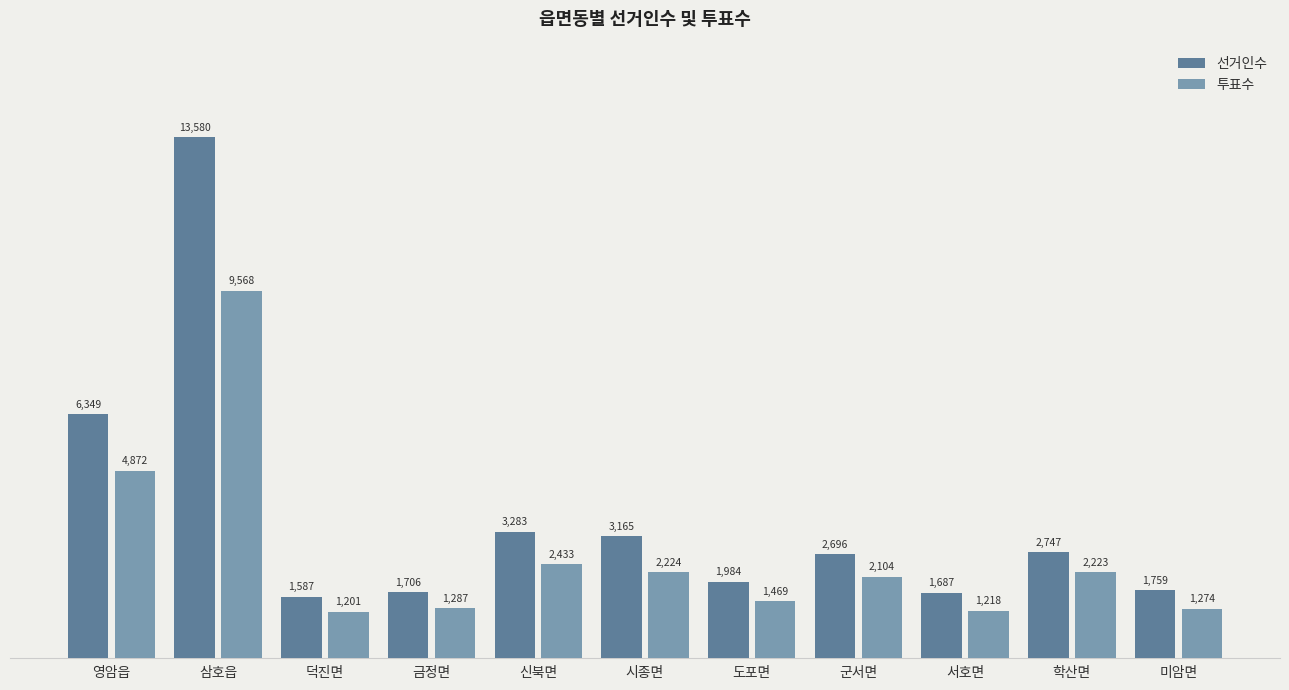

Rank the series at 서호면 from highest to lowest value.

선거인수, 투표수